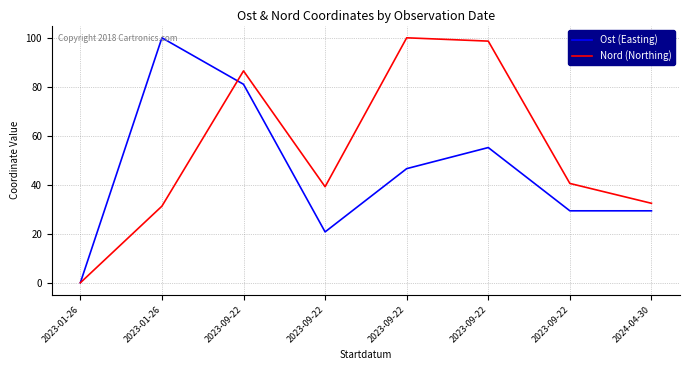

How many lines are shown in the chart?

2